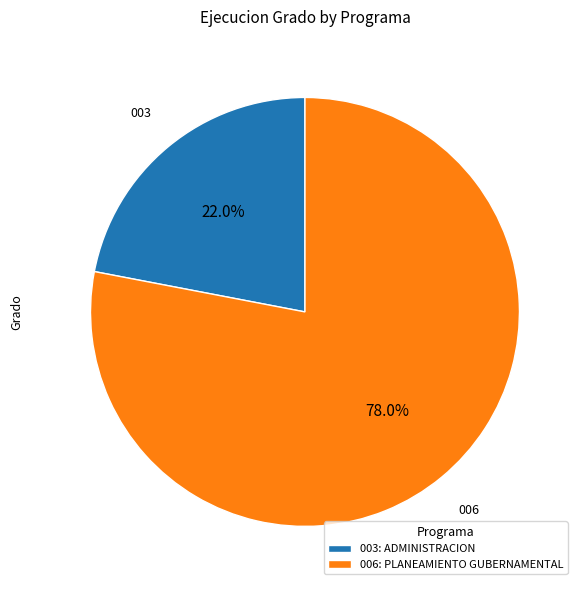

Which slice is the smallest?

003: ADMINISTRACION